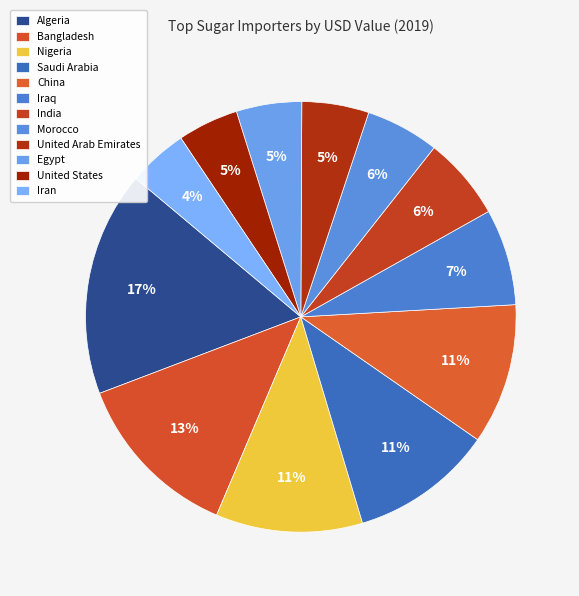

How many segments does this pie chart have?

12